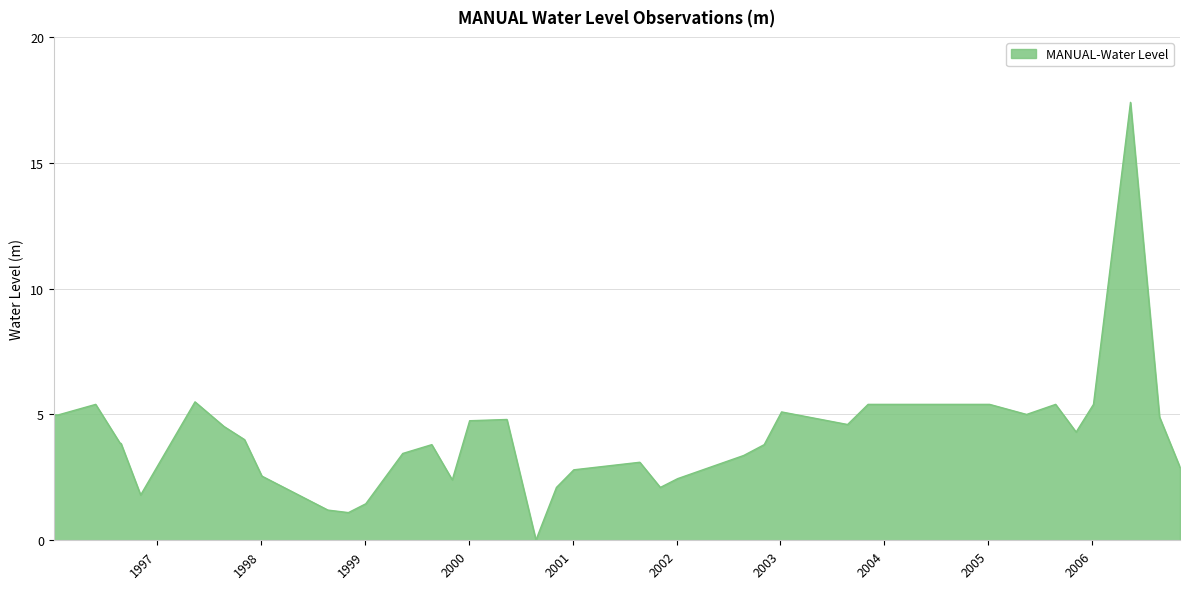

What is the difference between the values at 2002-08-25 and 1997-11-05?

0.6